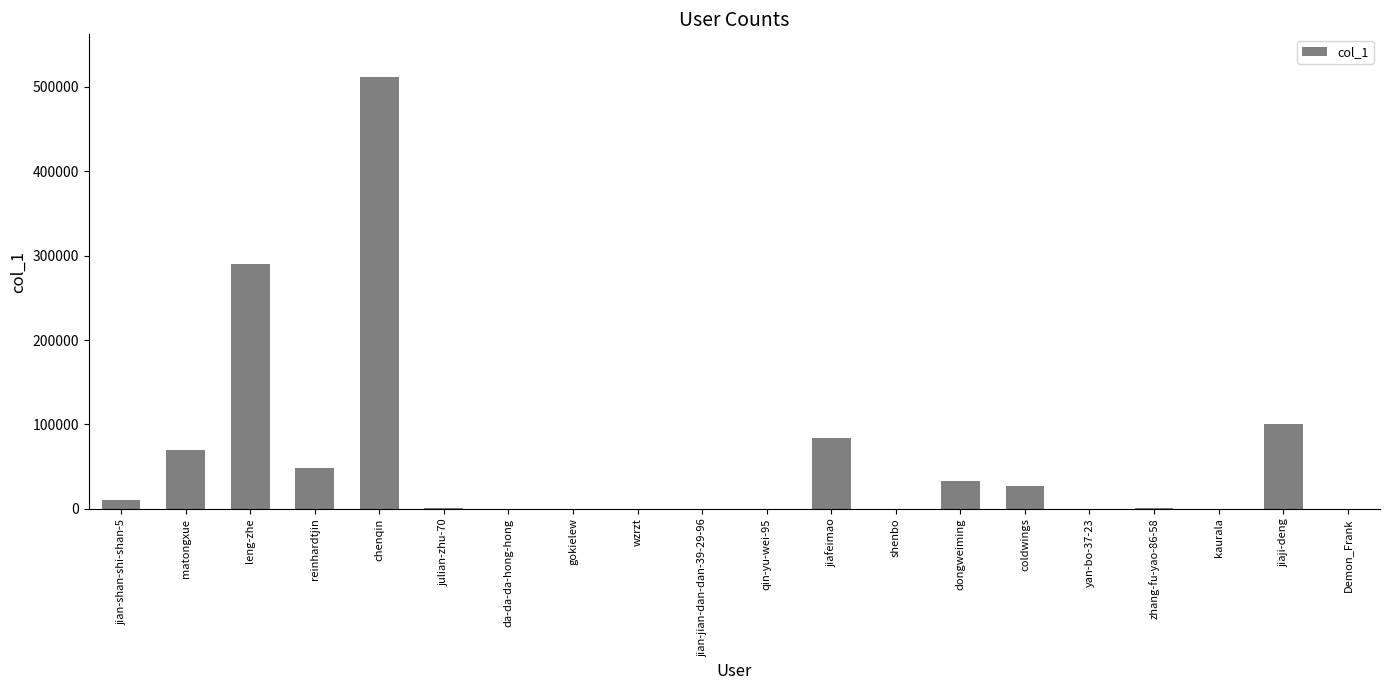

At which category does the chart reach its peak across all series?

chenqin